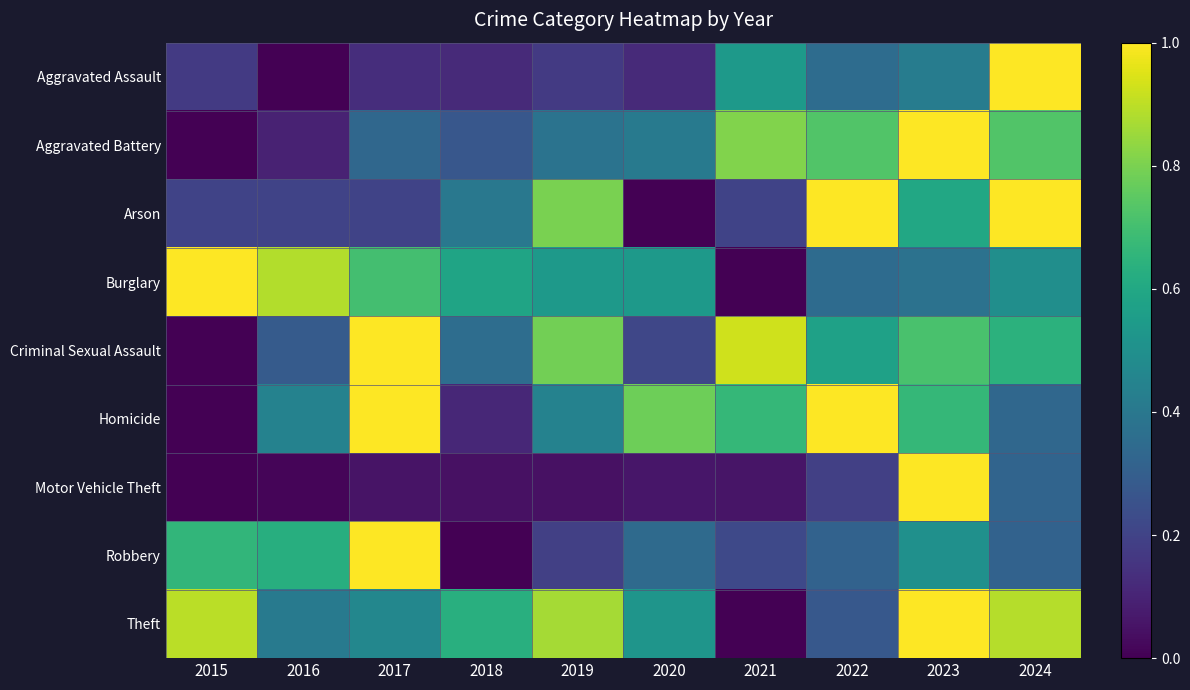

Rank the series at 2022 from highest to lowest value.

Arson, Homicide, Aggravated Battery, Criminal Sexual Assault, Aggravated Assault, Burglary, Robbery, Theft, Motor Vehicle Theft